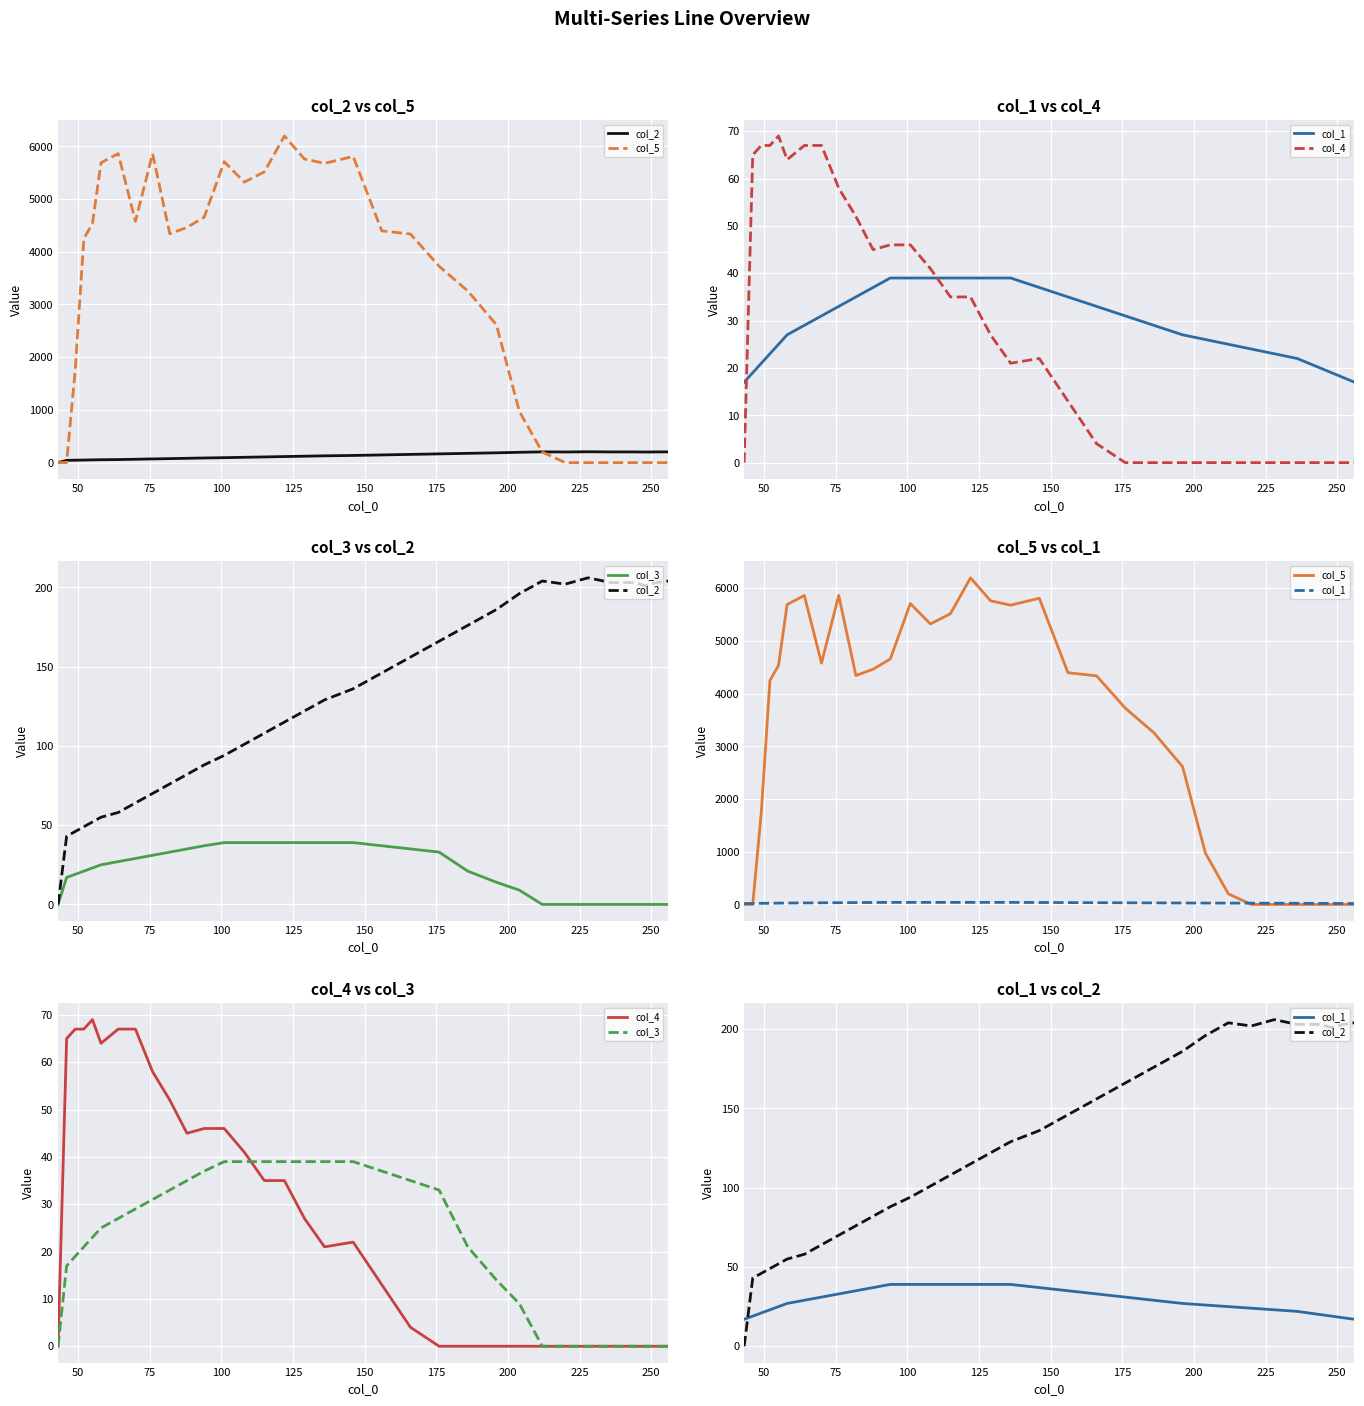

The col_1 series shows 8.4 at 150. True or false?

False